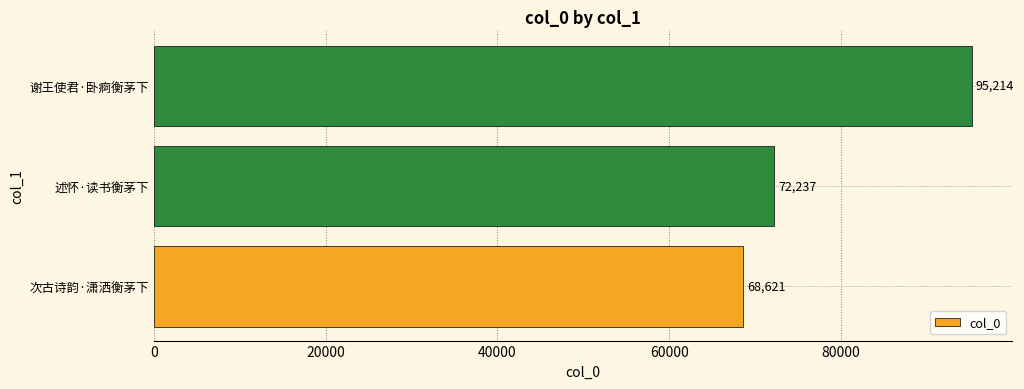

Reading bottom to top, extract all data points from this chart.

68621	72237	95214